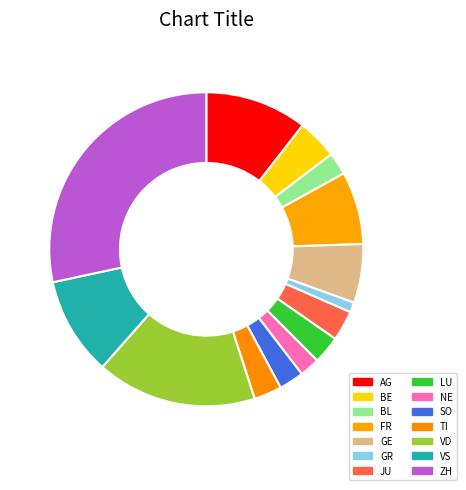

How many slices are in this pie chart?

14